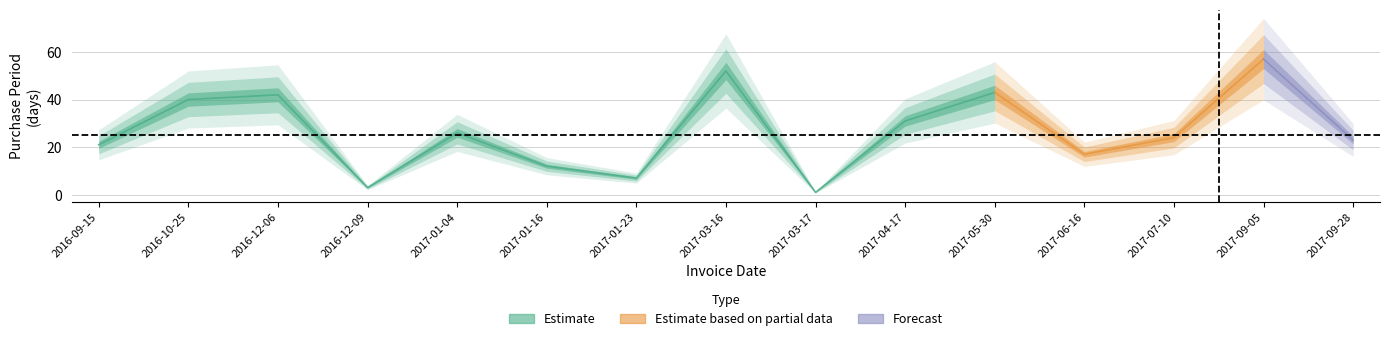

What is the difference between the maximum and second lowest values?

54